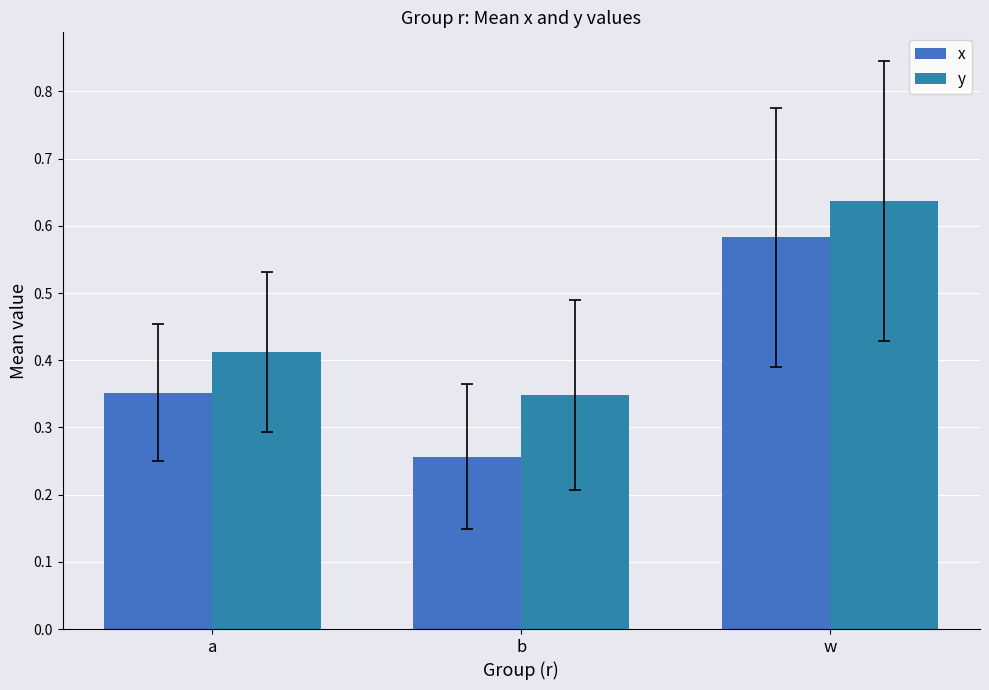

What are all the series names shown in the legend?

x, y